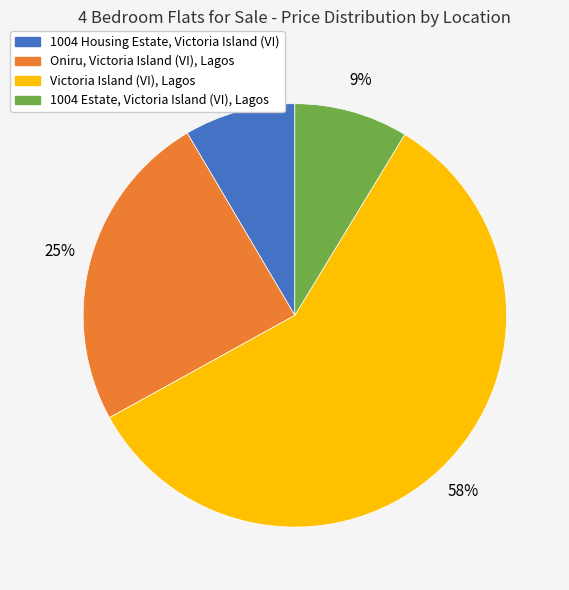

Is the sum of 1004 Estate, Victoria Island (VI), Lagos and Victoria Island (VI), Lagos greater than half?

Yes